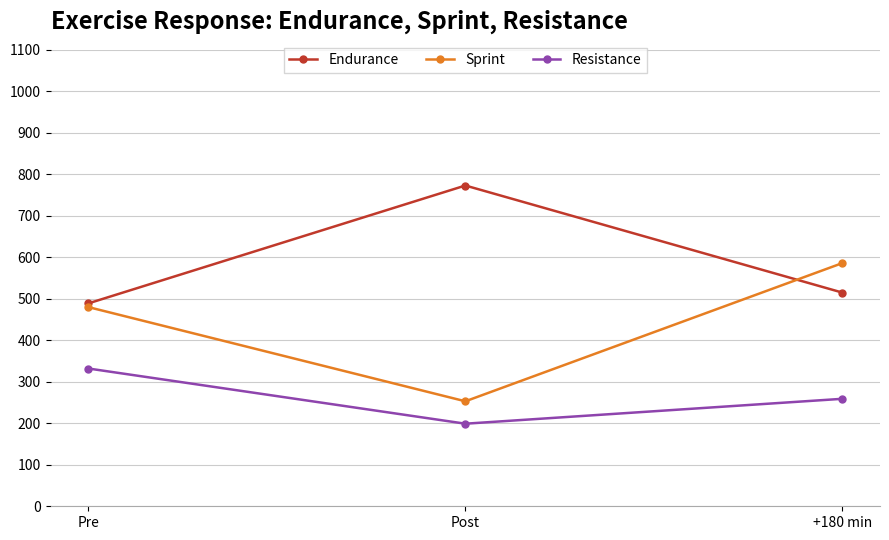

At which label is Endurance closest to 631?

+180 min